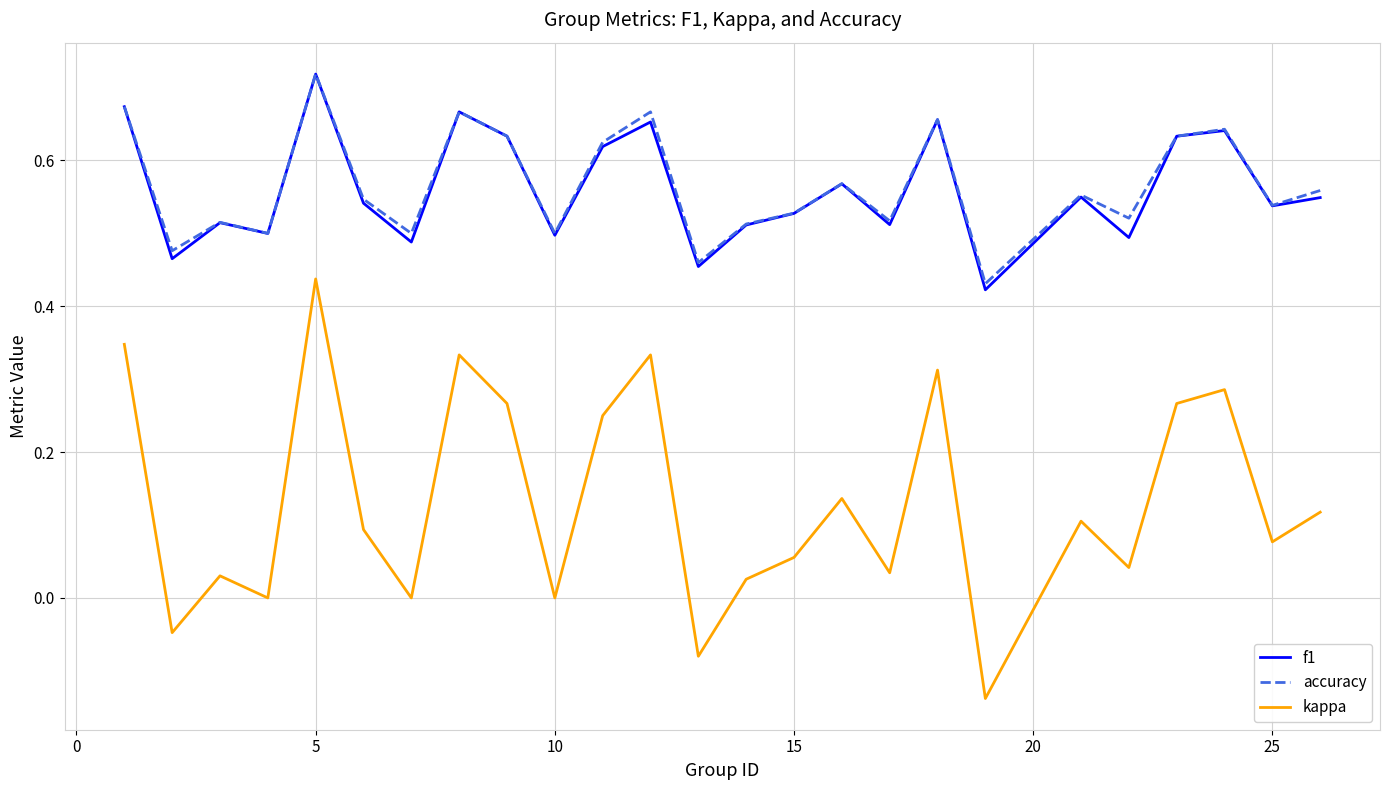

True or false: f1 and kappa intersect in this chart.

False